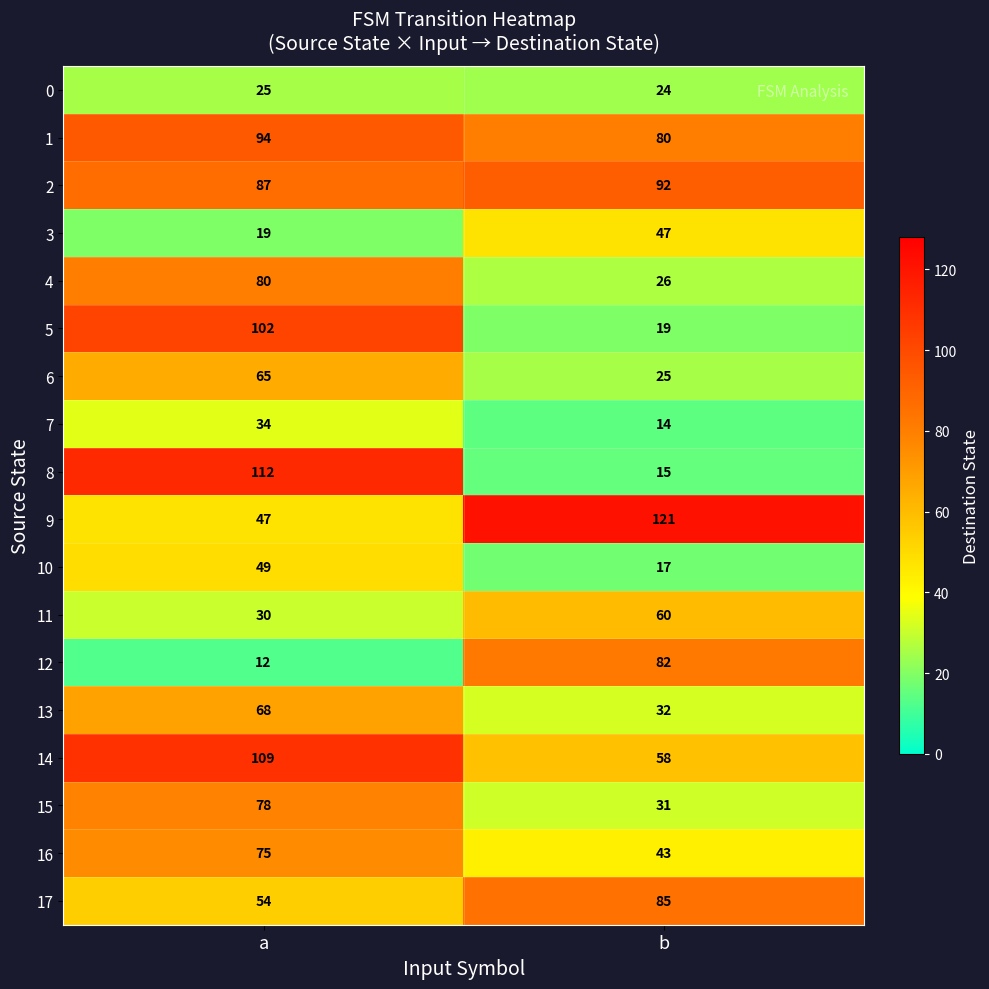

At which category is the sum across all series the highest?

a